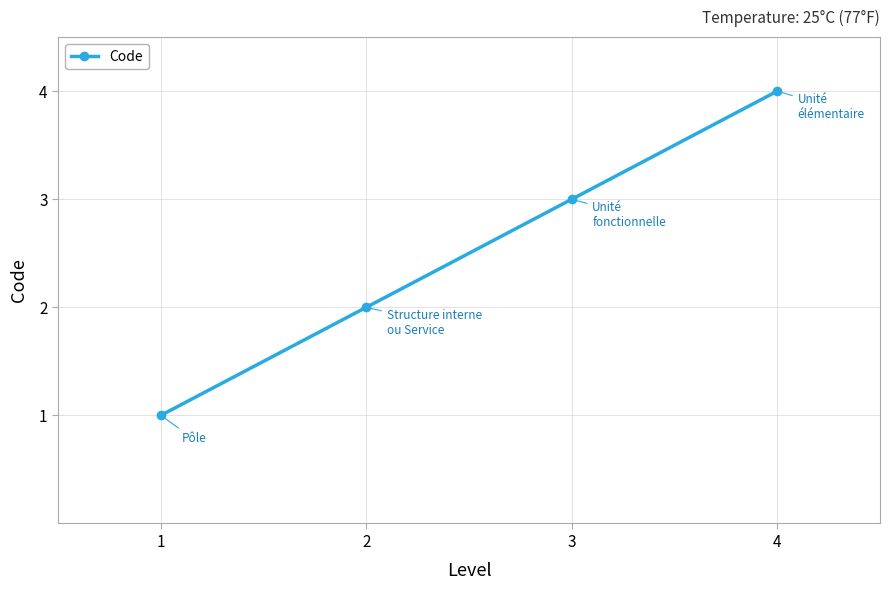

Which has a higher value, 2 or 1?

2